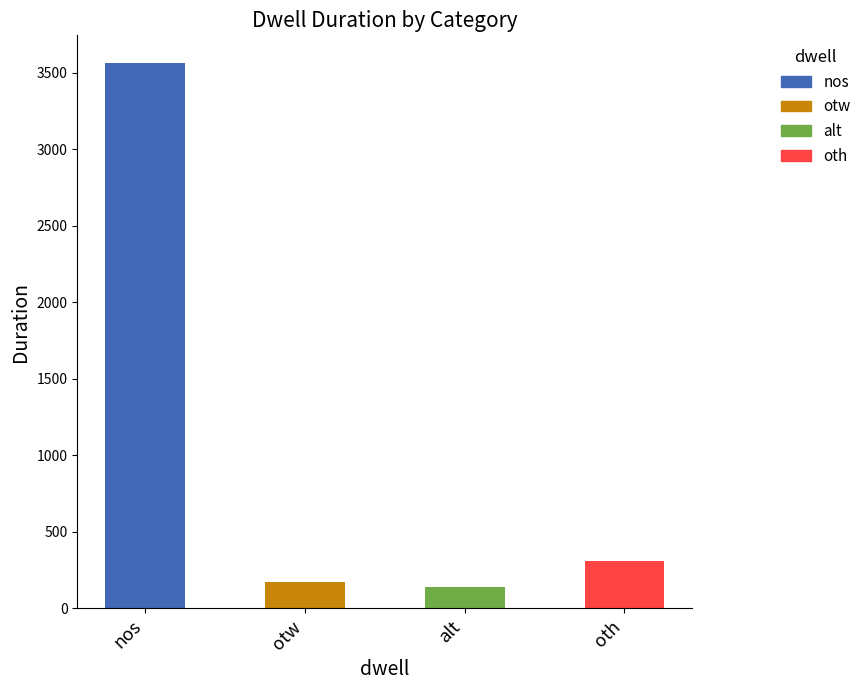

What position from the left is otw?

2